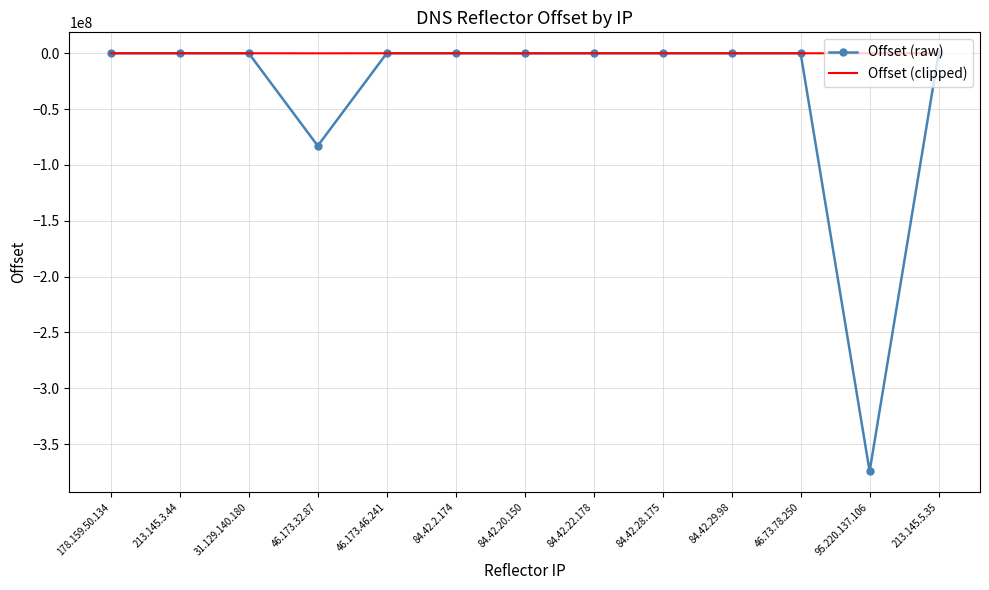

What is the smallest value displayed?

-374339907